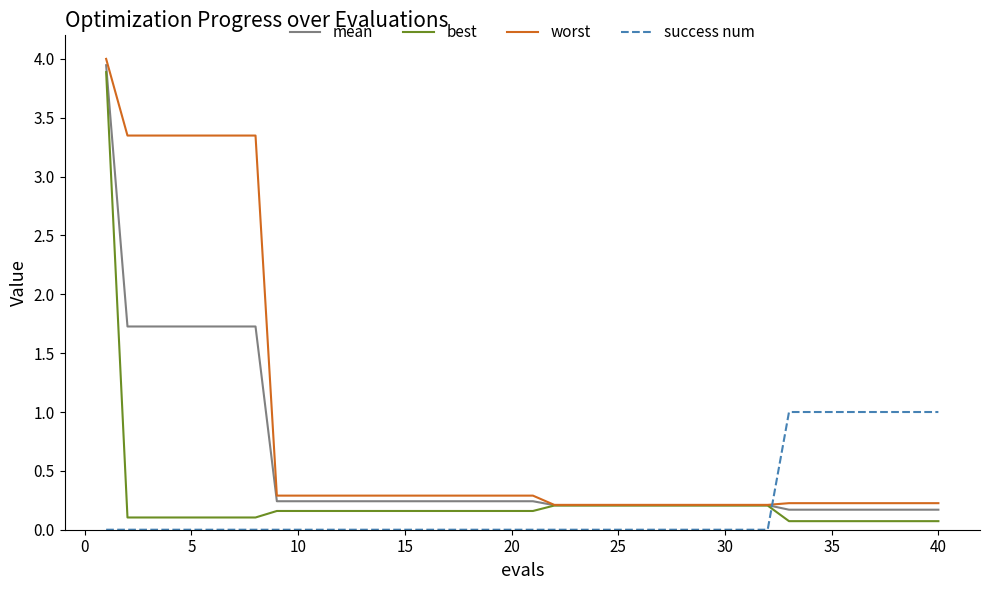

True or false: worst and success num cross at least once.

True